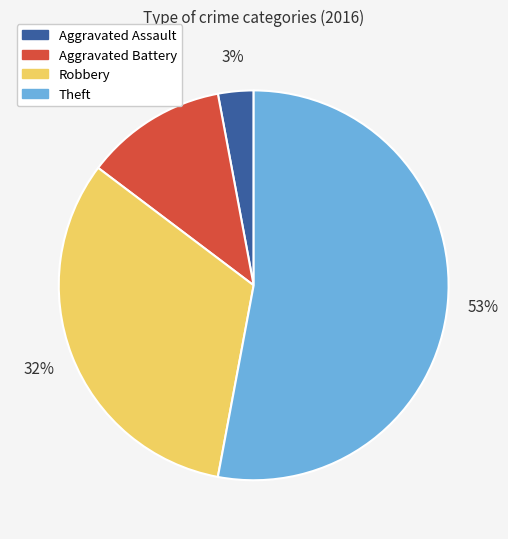

The Robbery slice represents 32% of the pie. True or false?

True